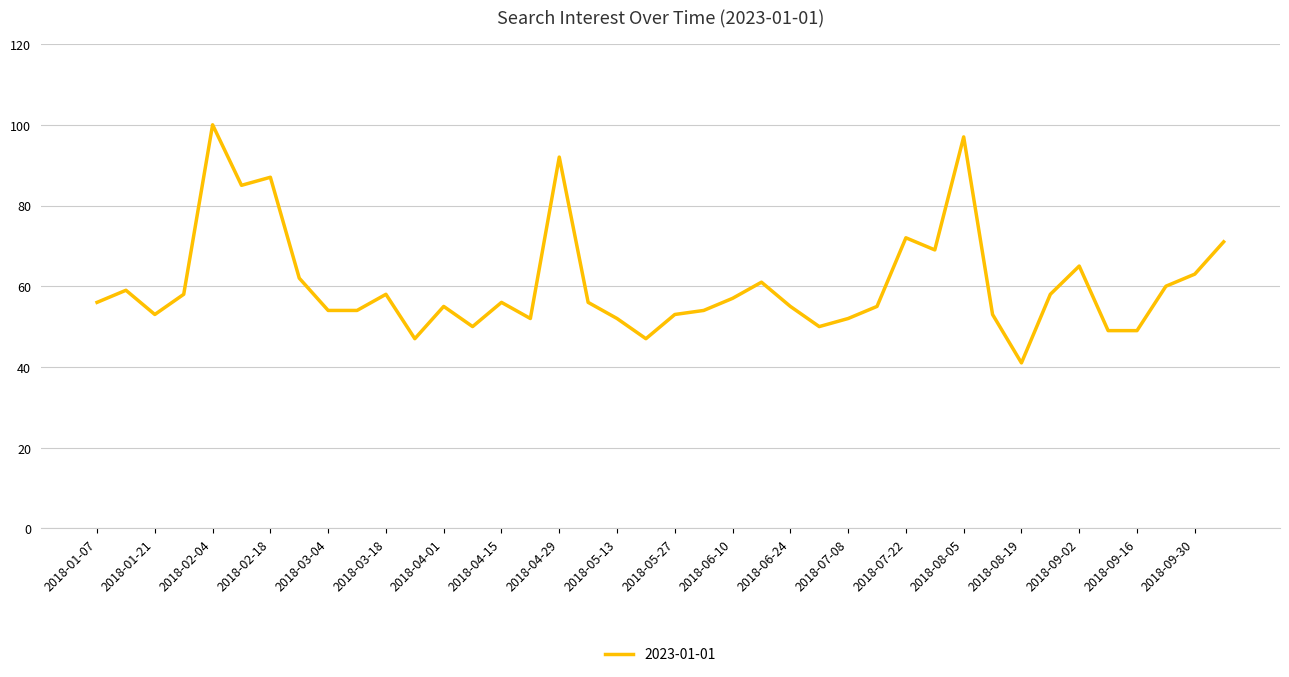

What is the maximum value shown in the chart?

100